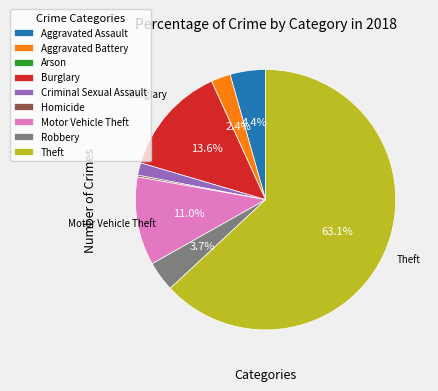

Is there a majority slice in this chart?

Yes